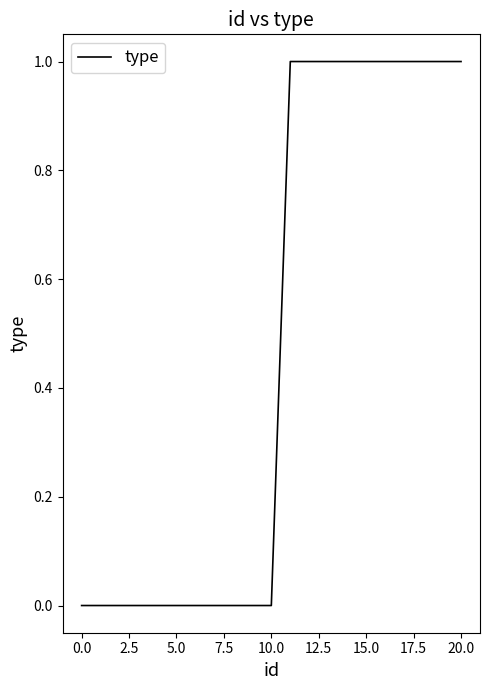

Does the chart have visible grid lines?

No